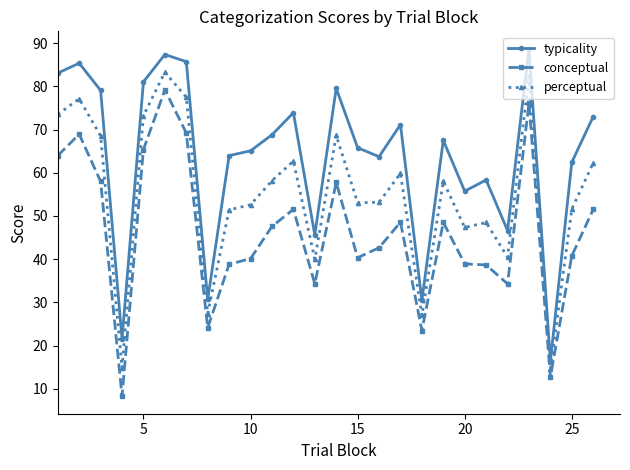

Rank the series by their average value, from highest to lowest.

typicality, perceptual, conceptual